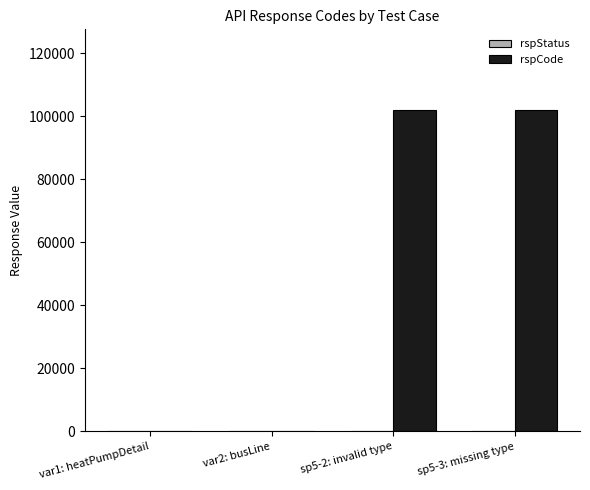

Are the bars horizontal?

No